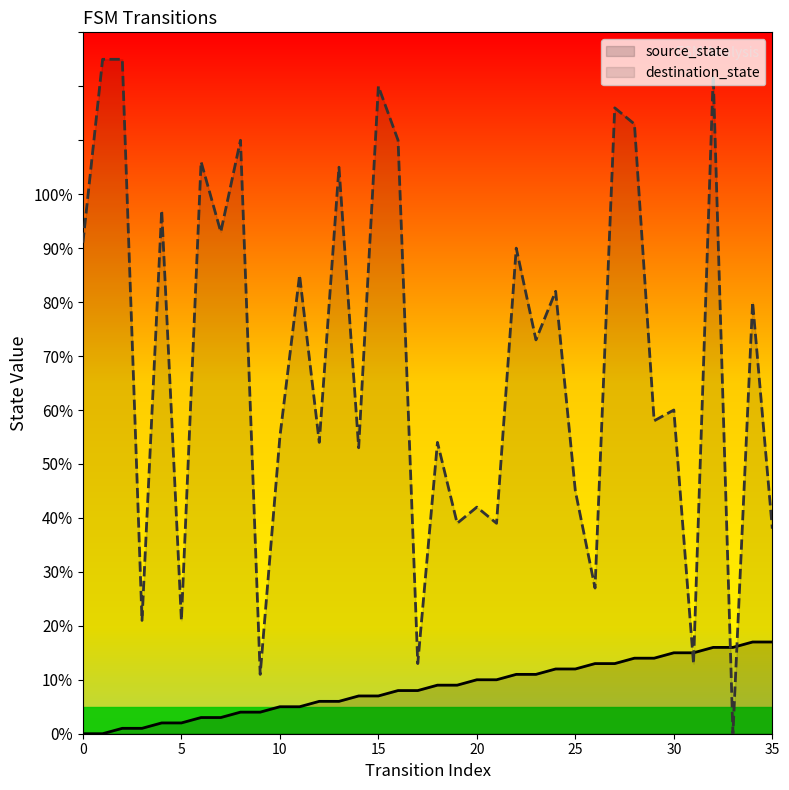

What is the difference between the maximum and minimum values in the source_state series?

17